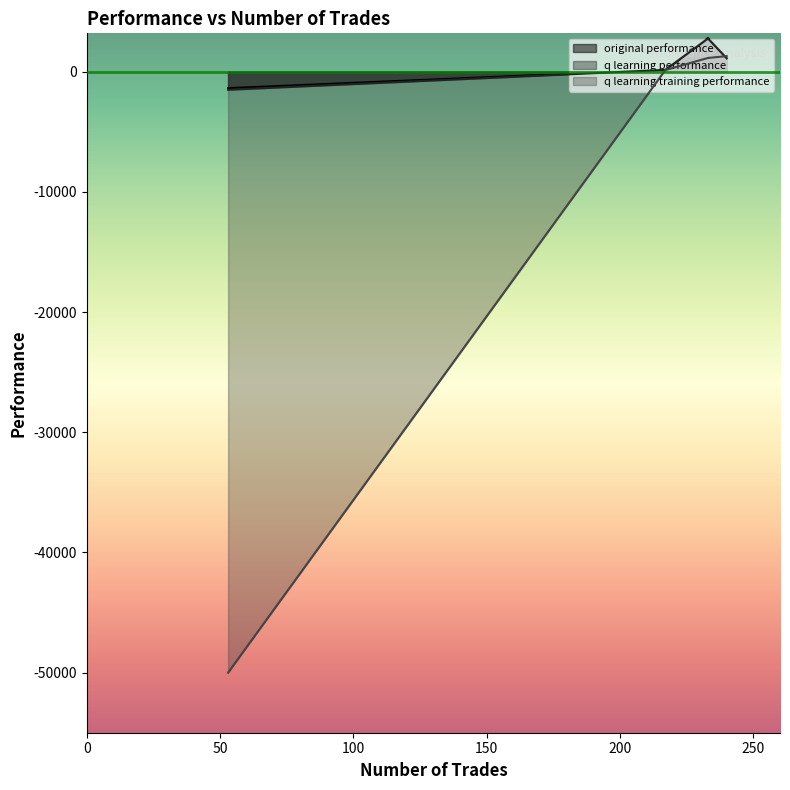

At which category is the sum across all series the highest?

233